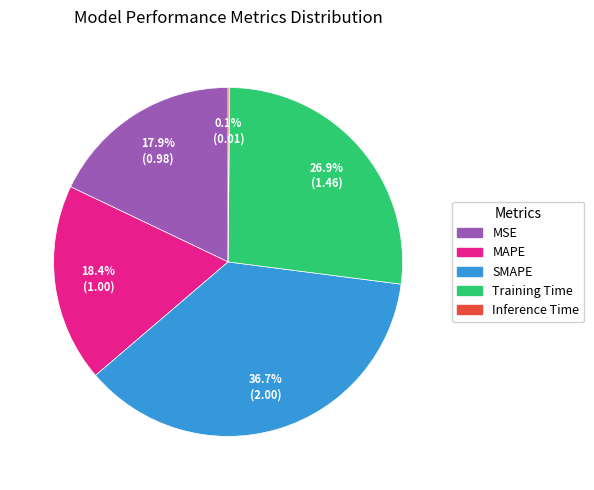

To the nearest percent, what portion does Training Time represent?

27%